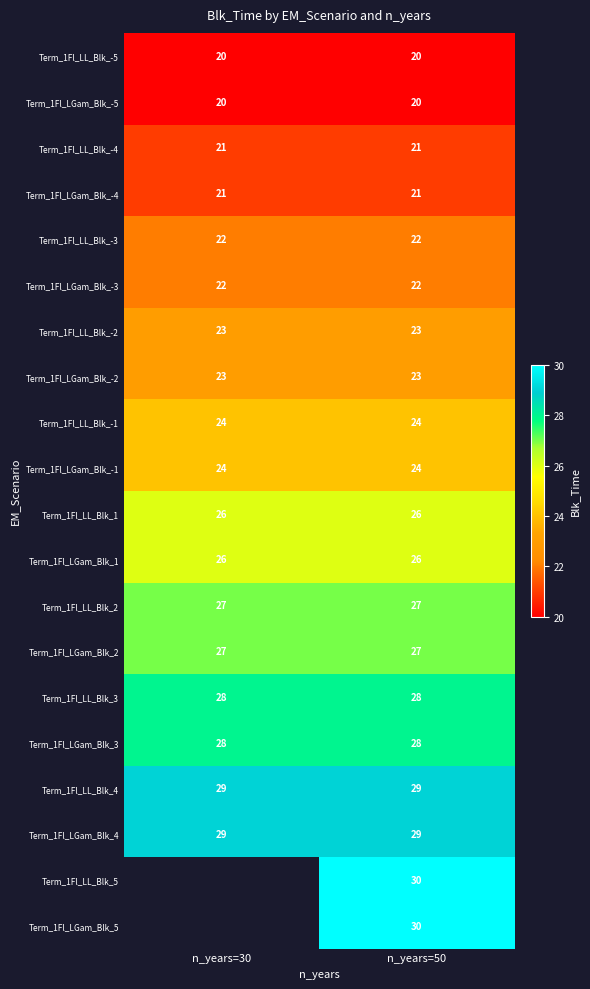

Is the value of Term_1Fl_LGam_Blk_4 at n_years=30 greater than the value of Term_1Fl_LGam_Blk_-4 at n_years=30?

Yes